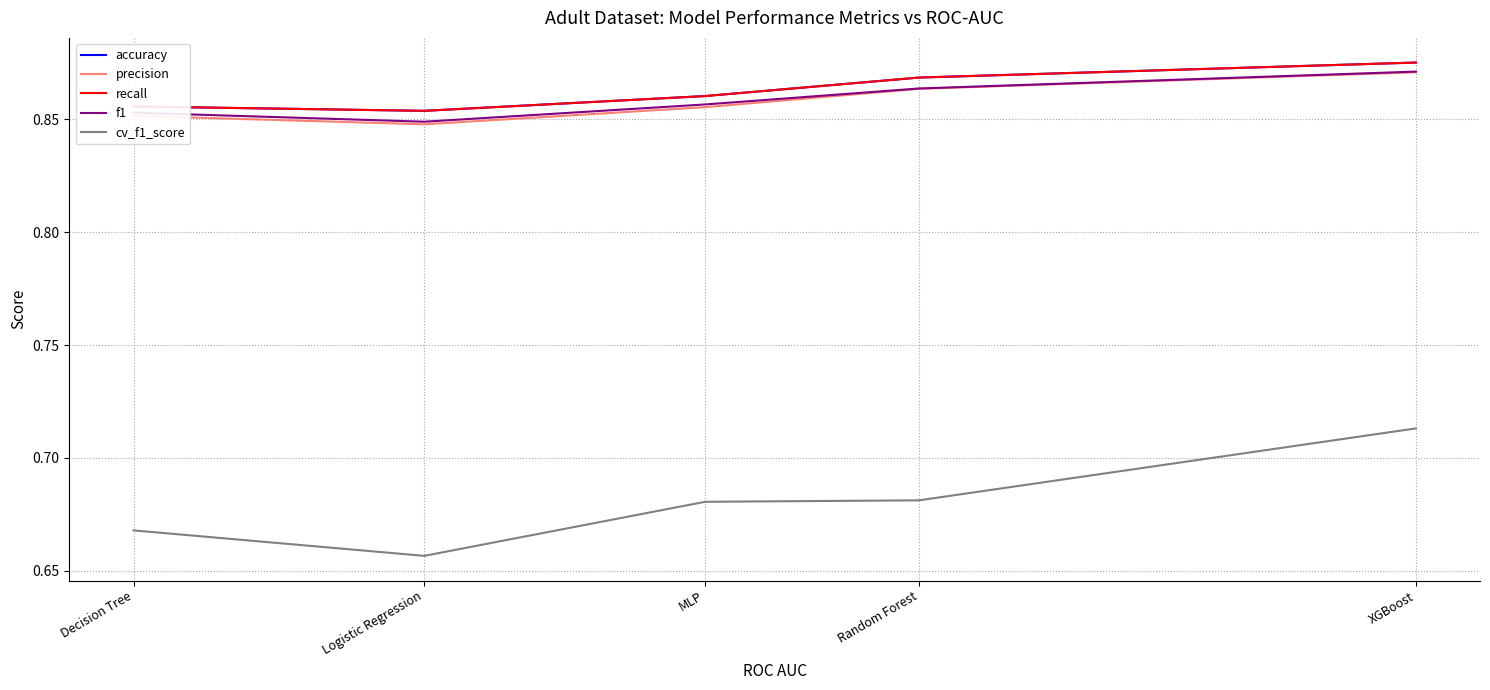

Is this an area chart (filled region under the line)?

No